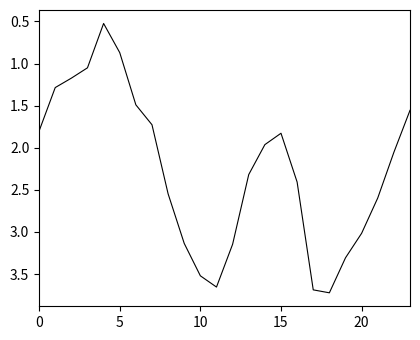

What is the minimum value shown in the chart?

0.5